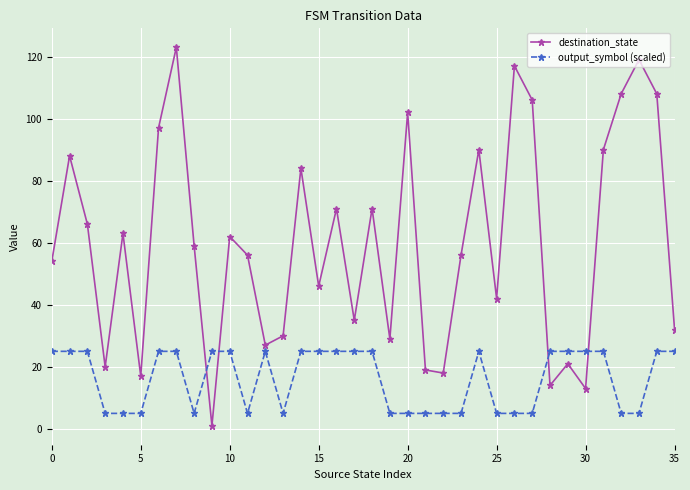

What is the sum of all output_symbol (scaled) values?

580